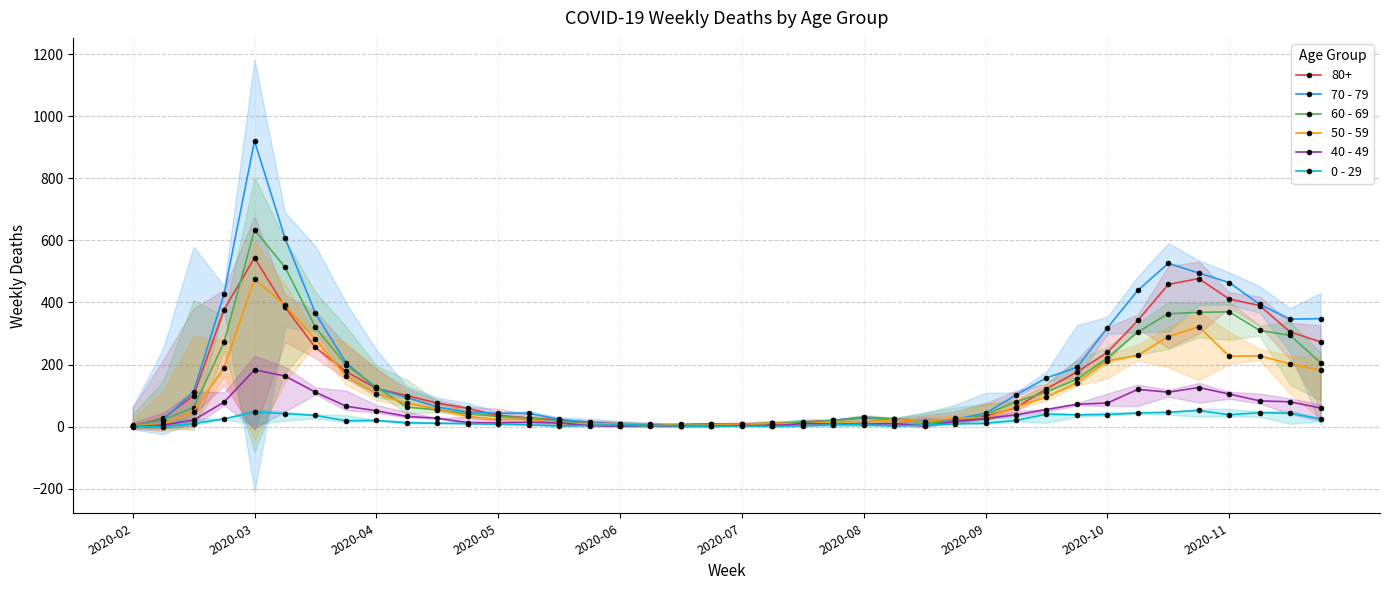

Which category has the highest value in the 60 - 69 series?

2020-03